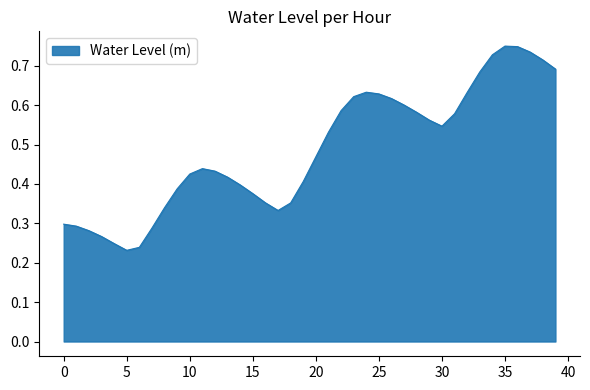

True or false: the data shows 0.9 at 30.

False